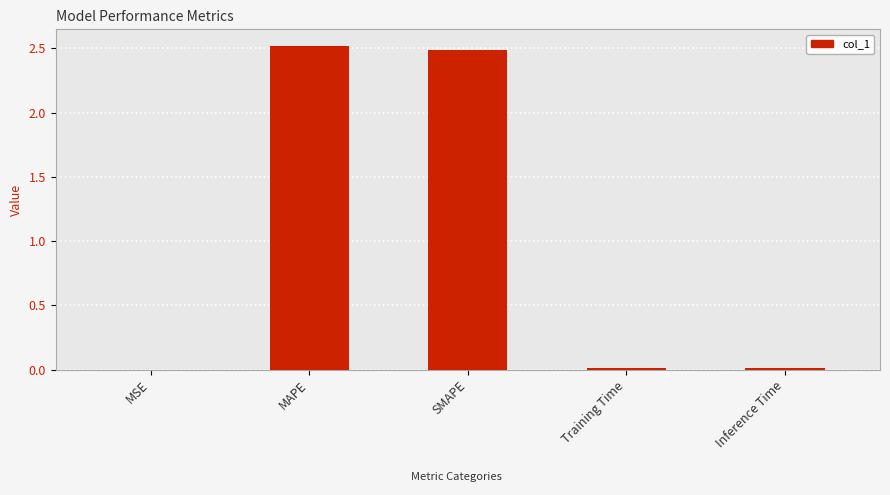

True or false: the data shows 0.0 at Inference Time.

True